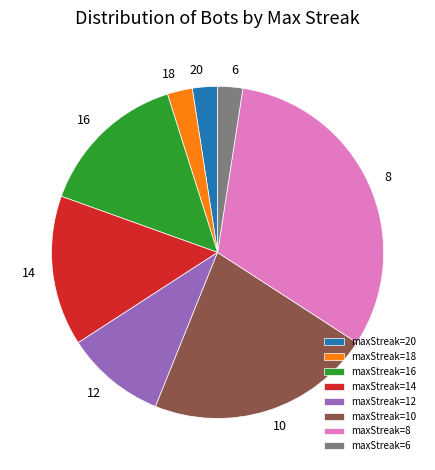

Count the number of slices in the pie.

8